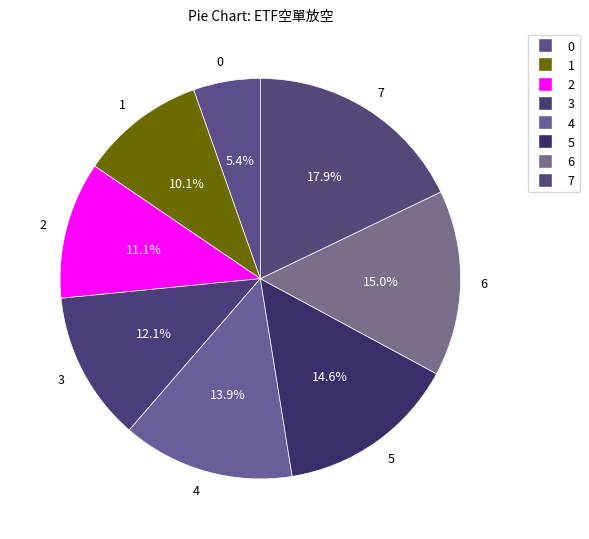

Is there any slice that represents more than half of the pie?

No